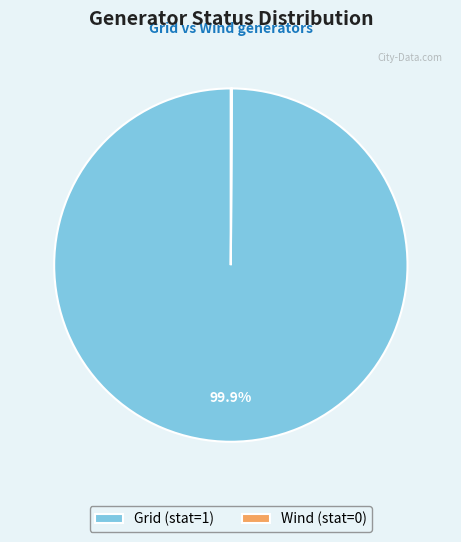

Is there a majority slice in this chart?

Yes